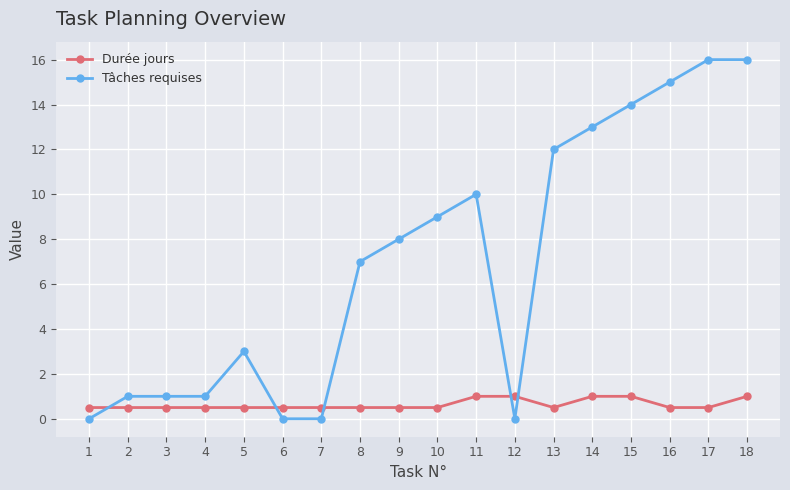

What is the difference between the highest and lowest values at 2?

0.5